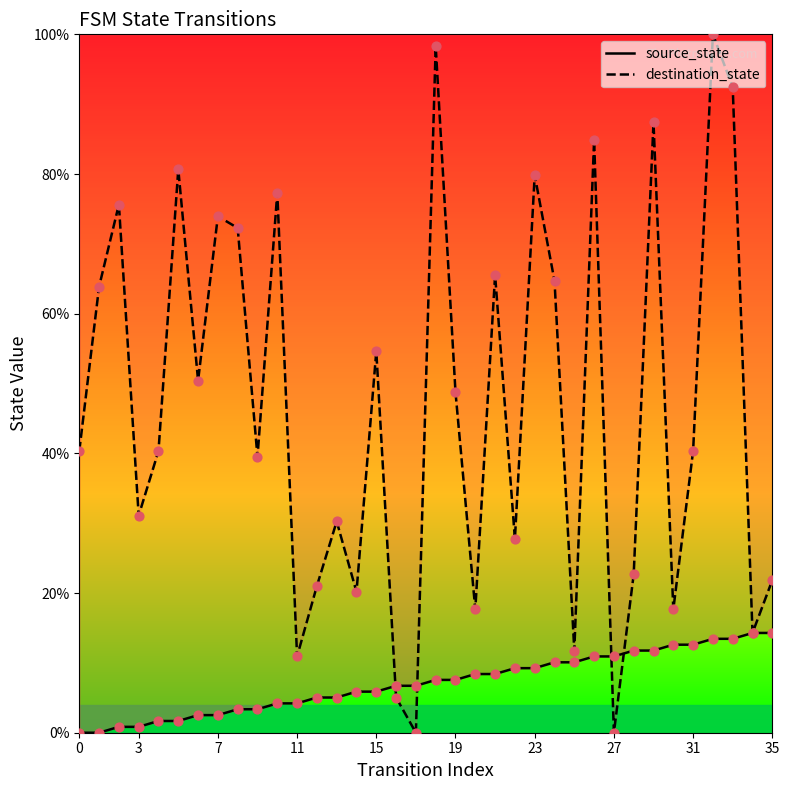

At how many categories does at least one series exceed 4?

36